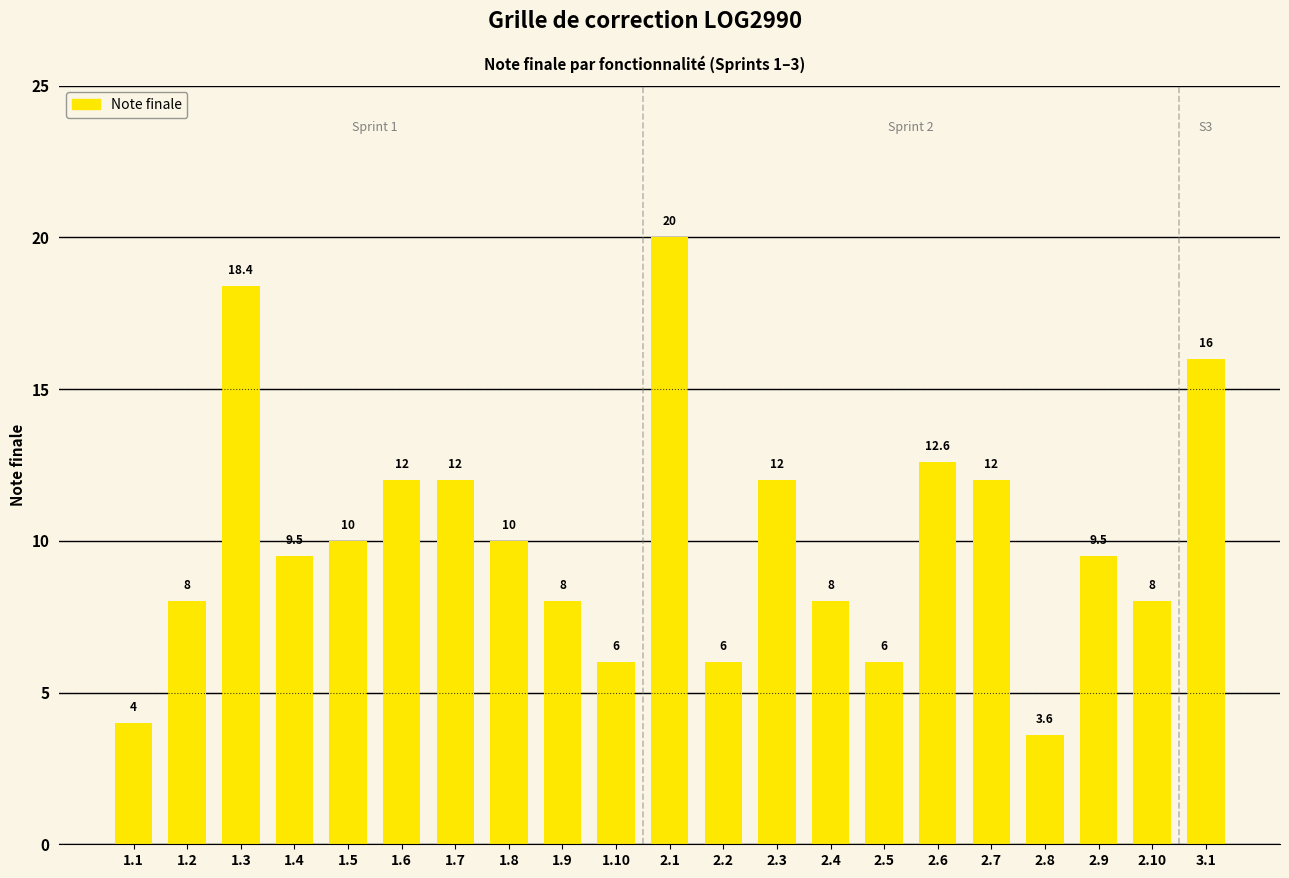

Is it true that the value at 1.2 is 8.0?

True